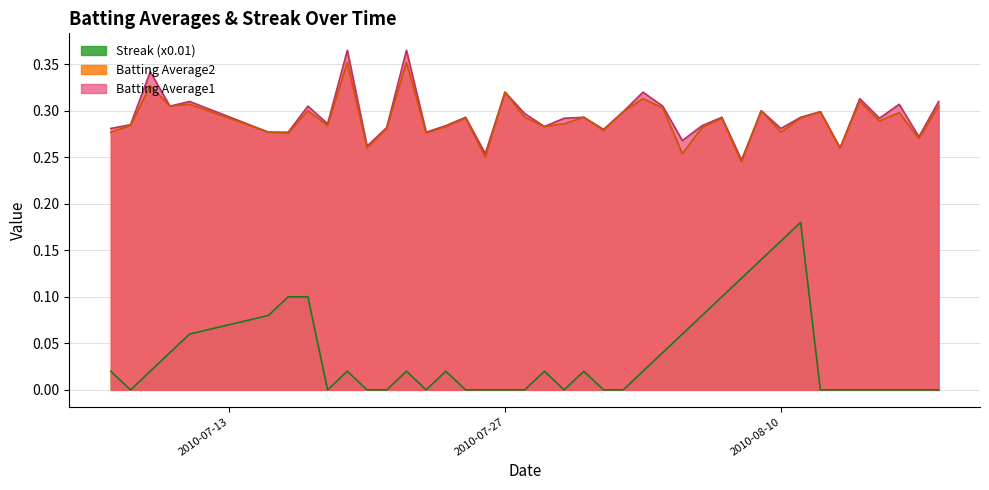

Does the chart have visible grid lines?

Yes